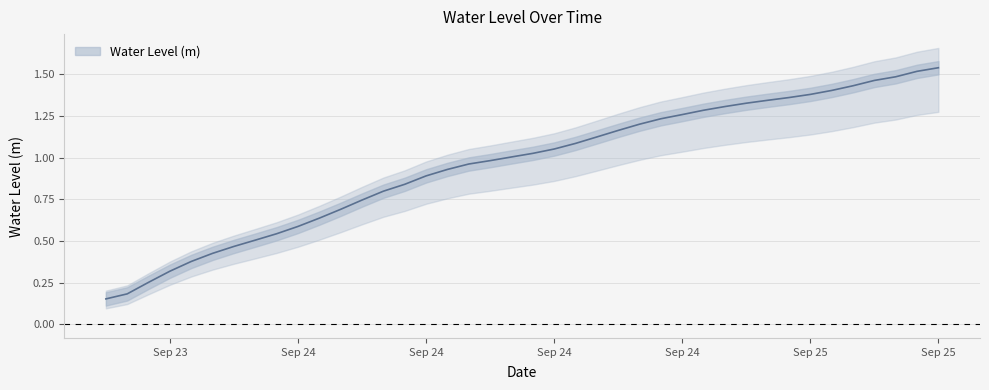

How many data points are above 1?

21